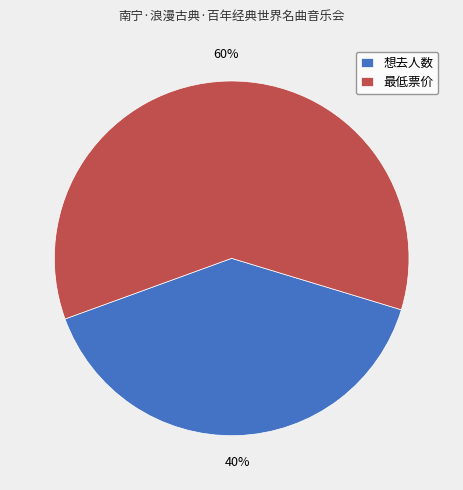

True or false: 想去人数 accounts for 40% of the total.

True